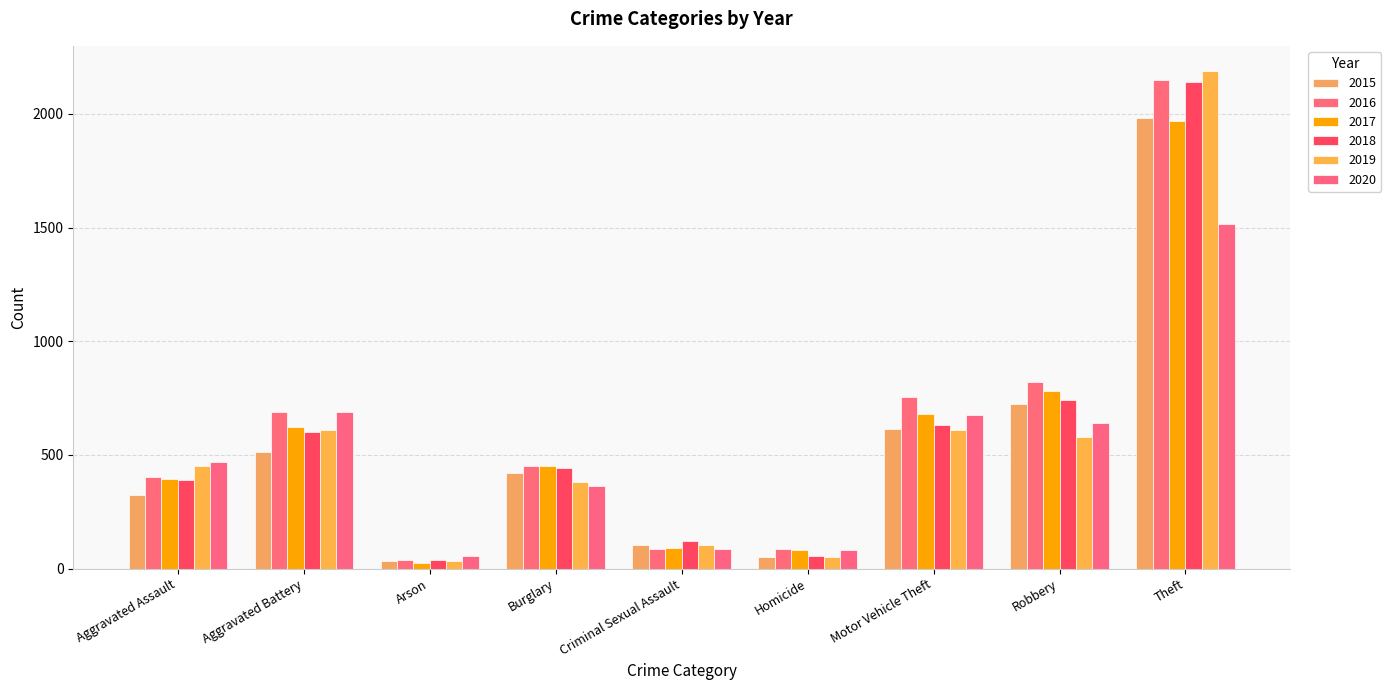

Which has a higher value, Arson or Burglary?

Burglary